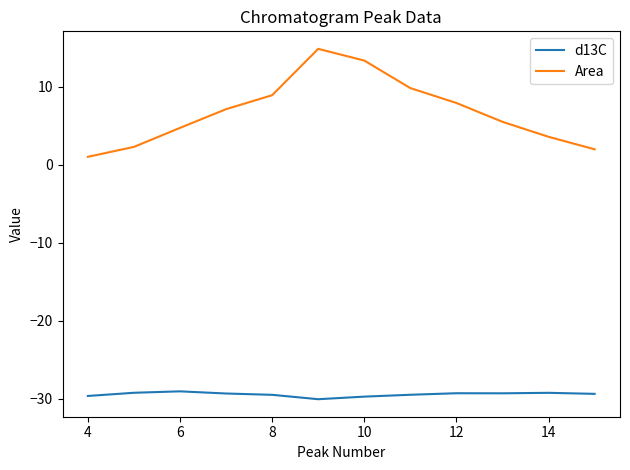

True or false: Area and d13C cross at least once.

False